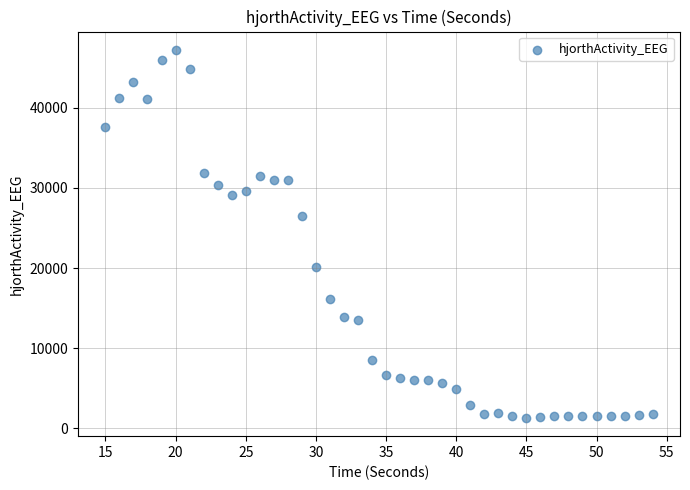

What Y value in the scatter plot is closest to 24261?

26462.8